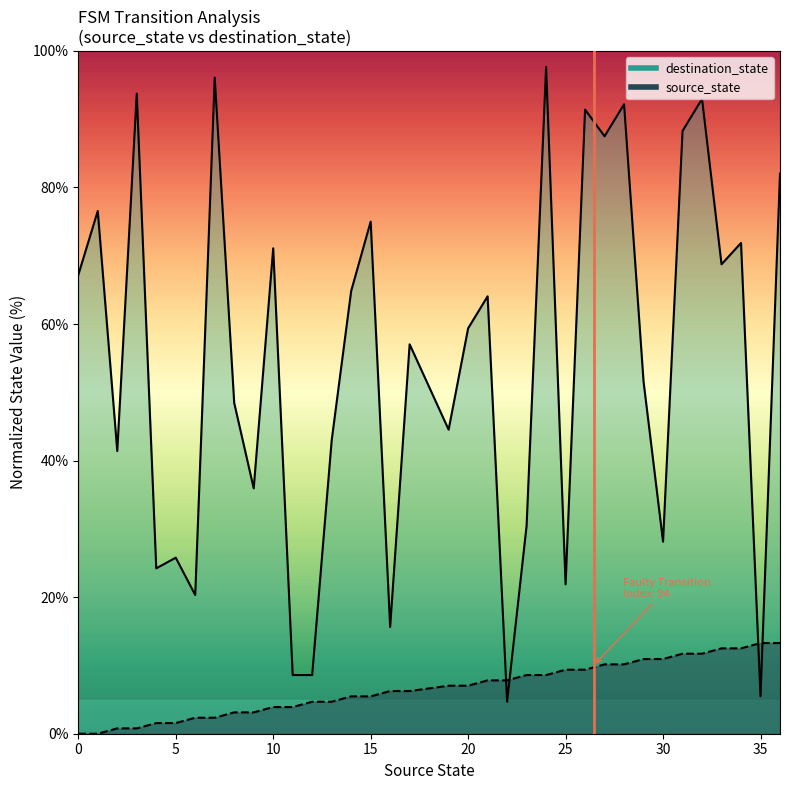

What is the difference between the highest and lowest values at 10?

67.2